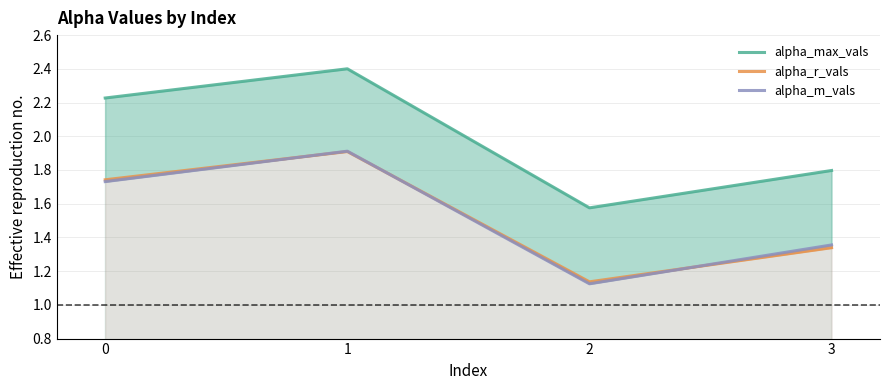

In alpha_m_vals, how many points are higher than both neighbors (excluding endpoints)?

1